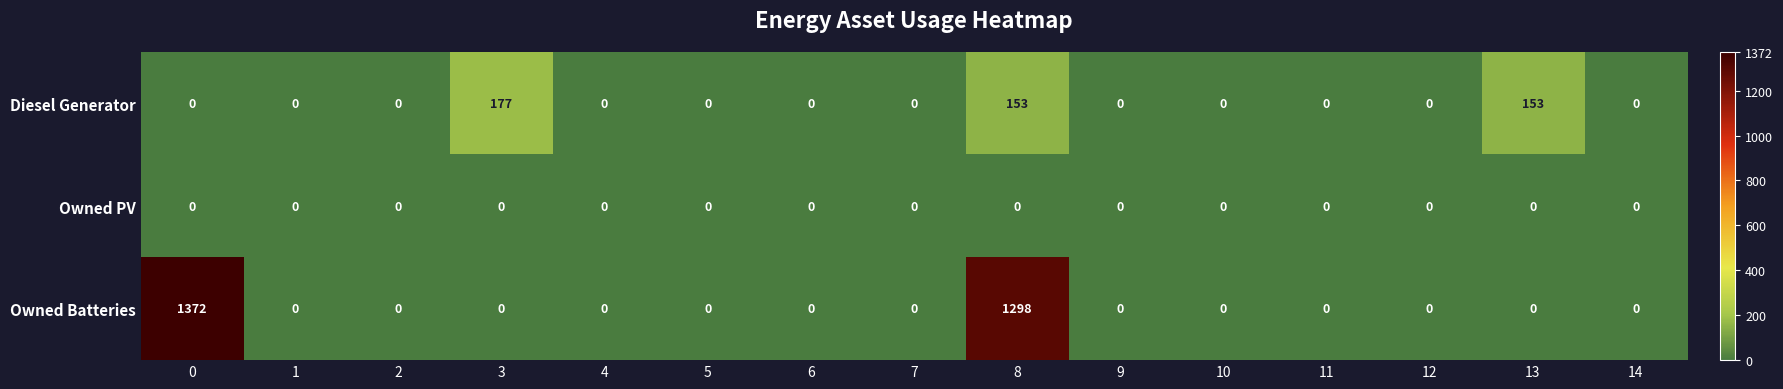

Rank the series by their average value, from lowest to highest.

Owned PV, Diesel Generator, Owned Batteries